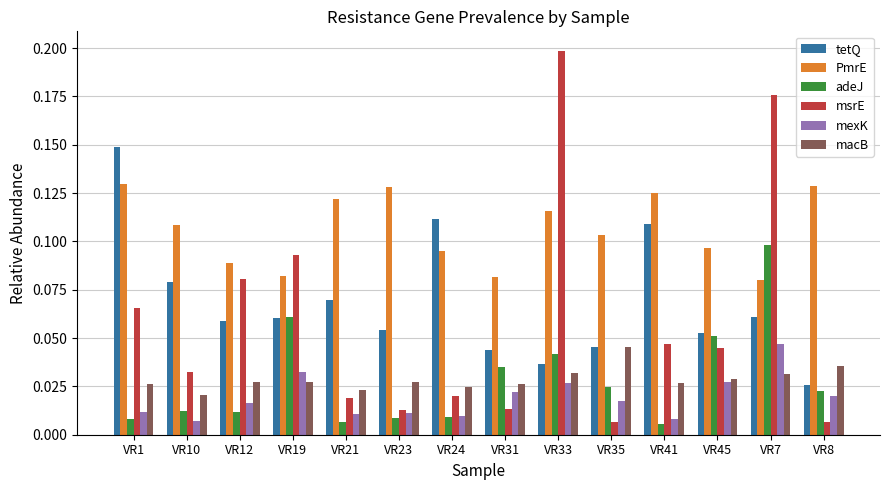

At which label does tetQ reach its minimum?

VR8